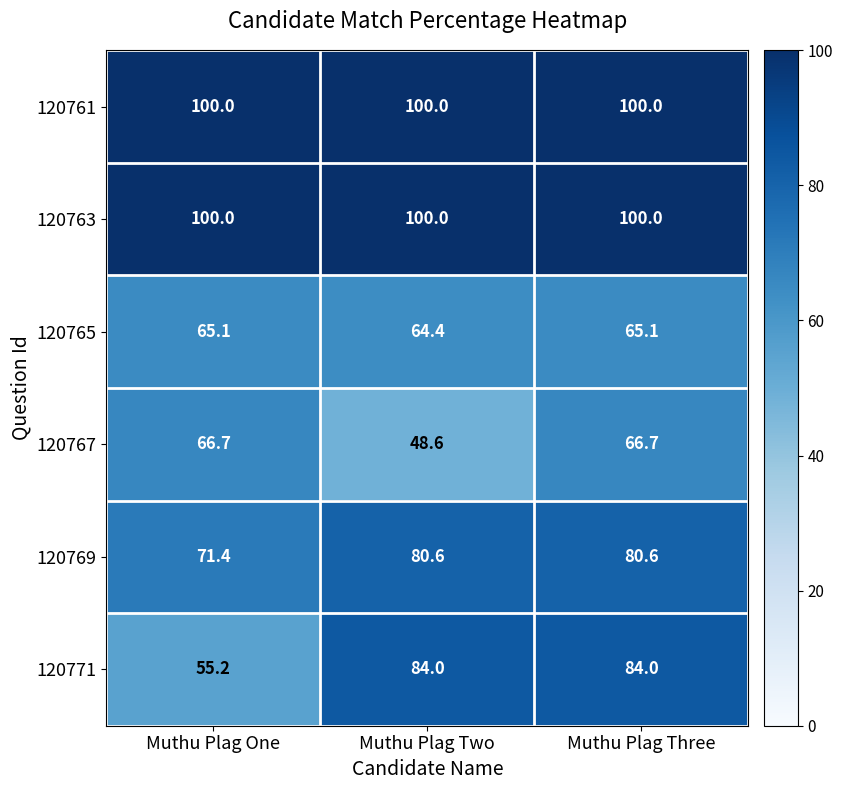

Which series has the largest range (max minus min)?

120771